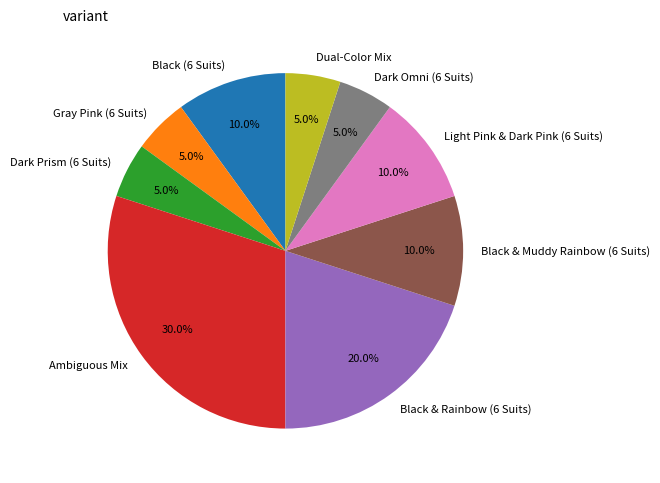

To the nearest percent, what portion does Ambiguous Mix represent?

30%